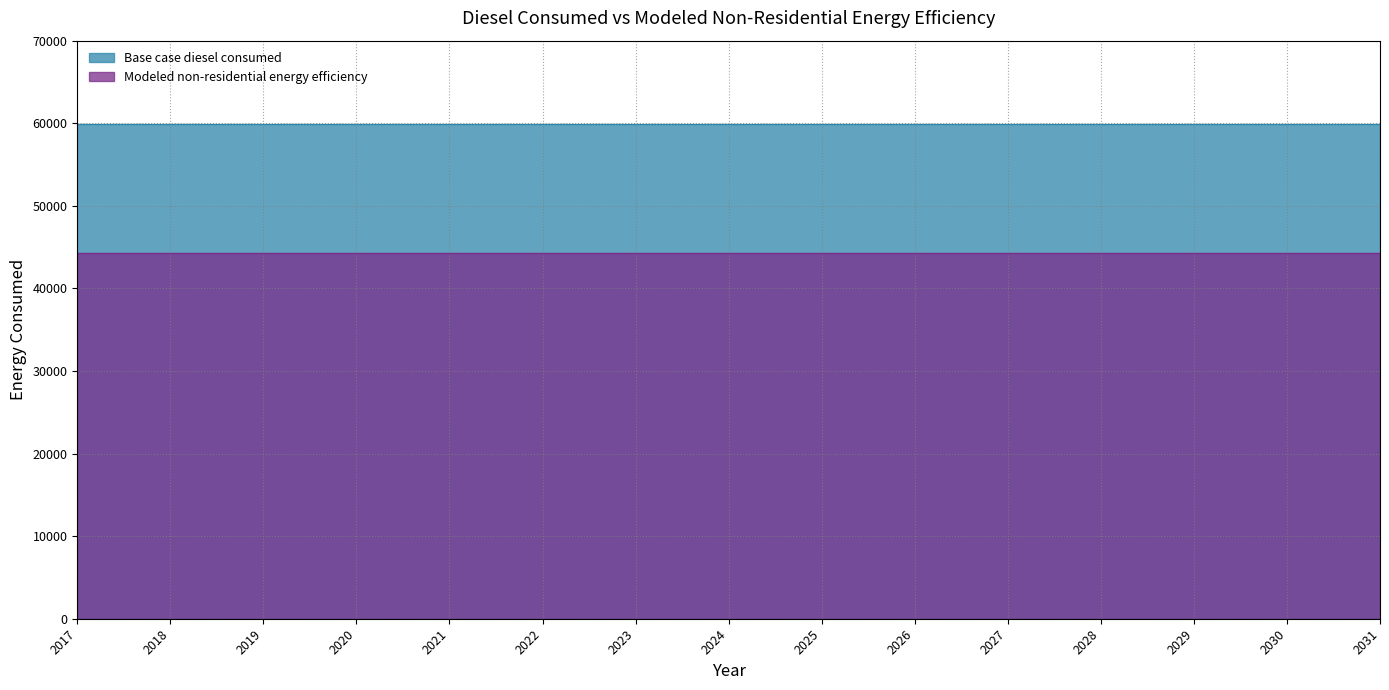

At 2021, list the series in order from largest to smallest.

Base case diesel consumed, Modeled non-residential energy efficiency